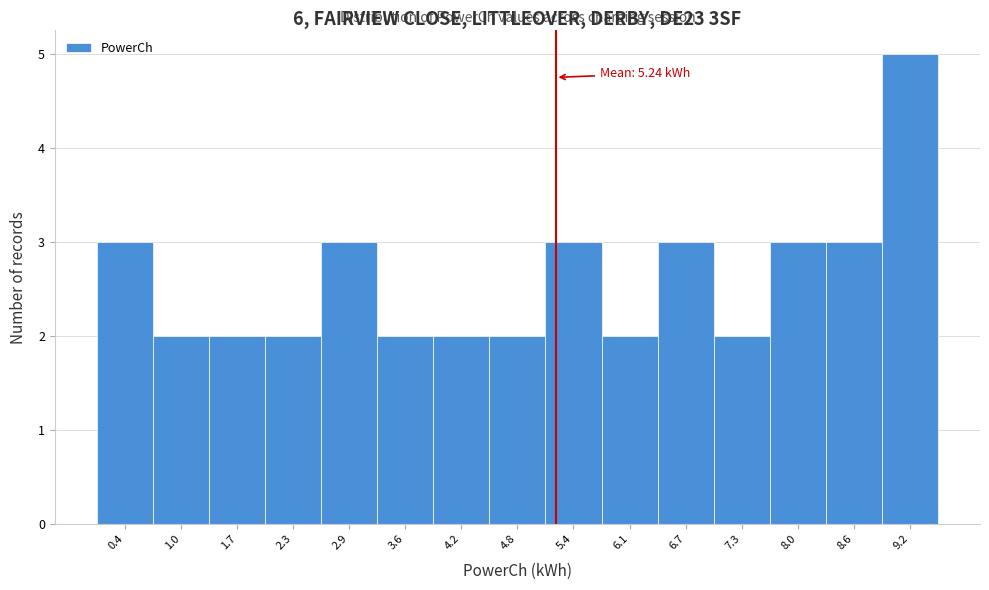

Which range on the x-axis has the tallest bar?

8.9 to 9.5